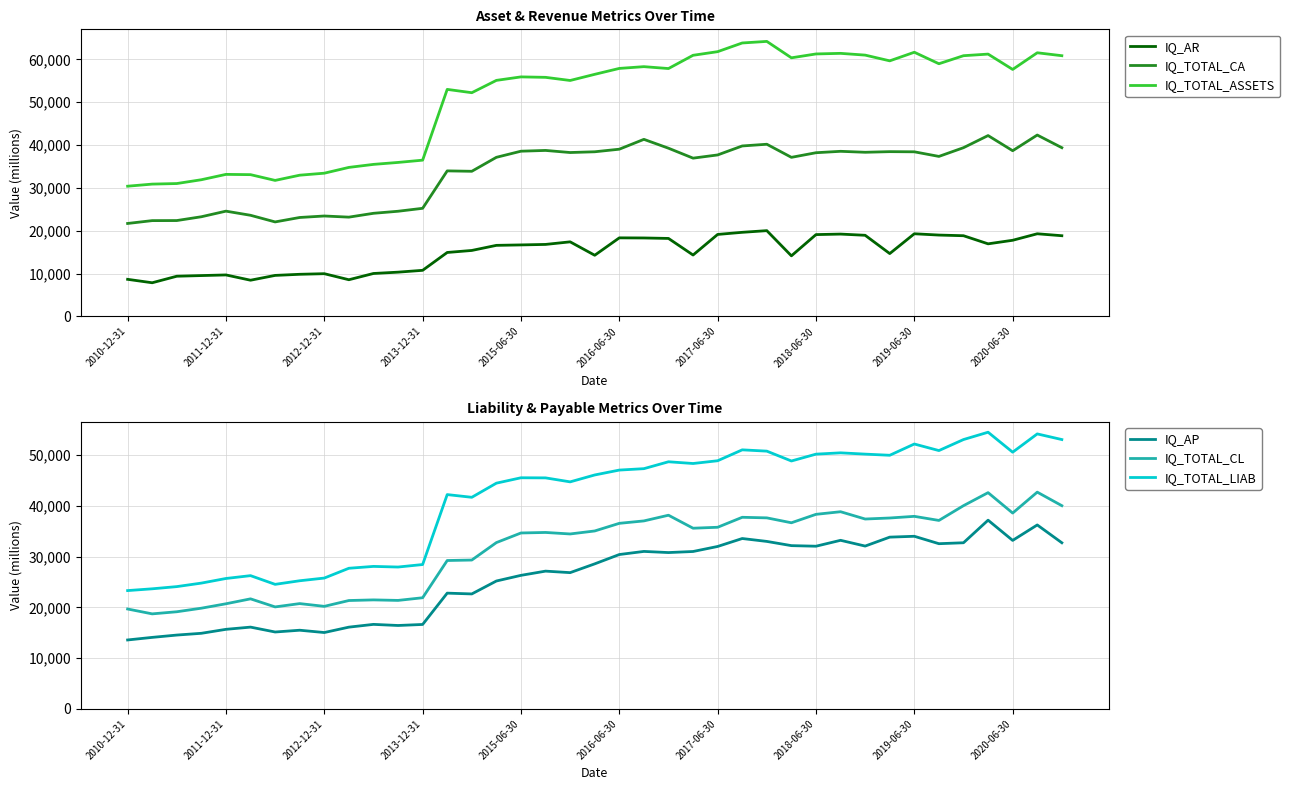

True or false: IQ_AR and IQ_TOTAL_CA intersect in this chart.

False